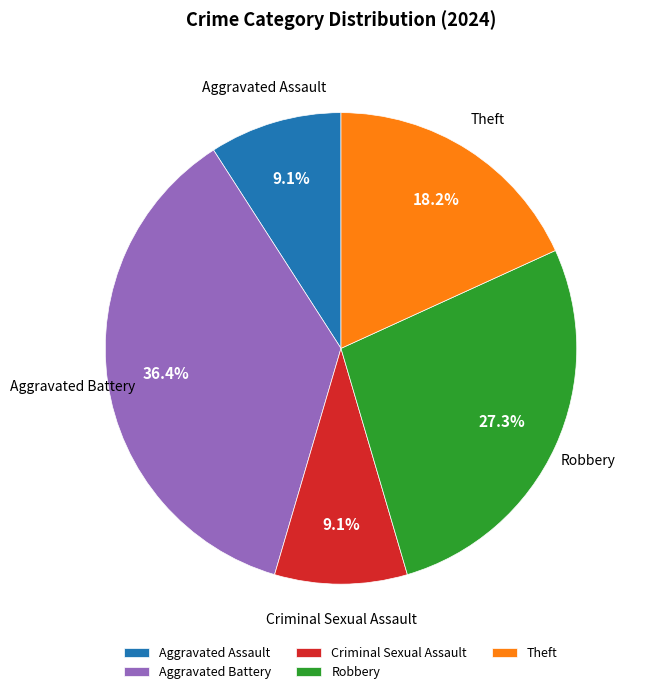

To the nearest percent, what is the combined percentage of Robbery and Theft?

45%